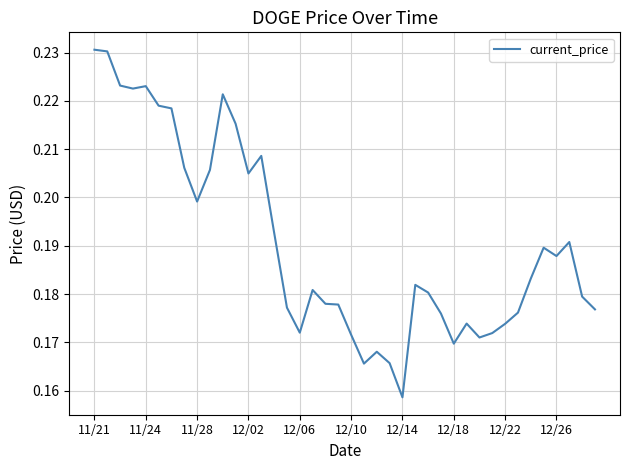

How many values are between 0 and 1?

40